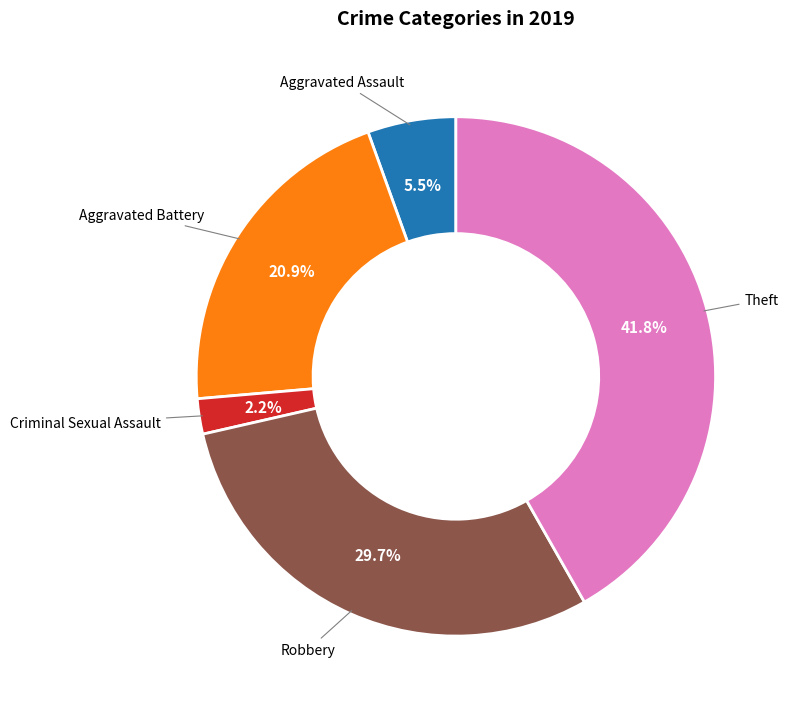

Does any single category account for the majority?

No